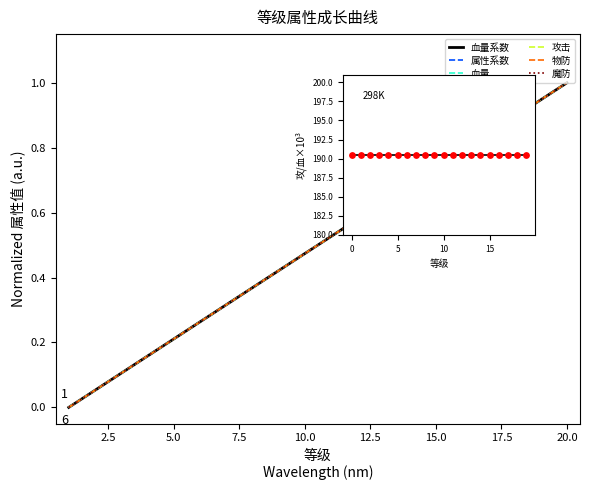

Is the value of 血量系数 at 20 greater than the value of 魔防 at 10?

Yes